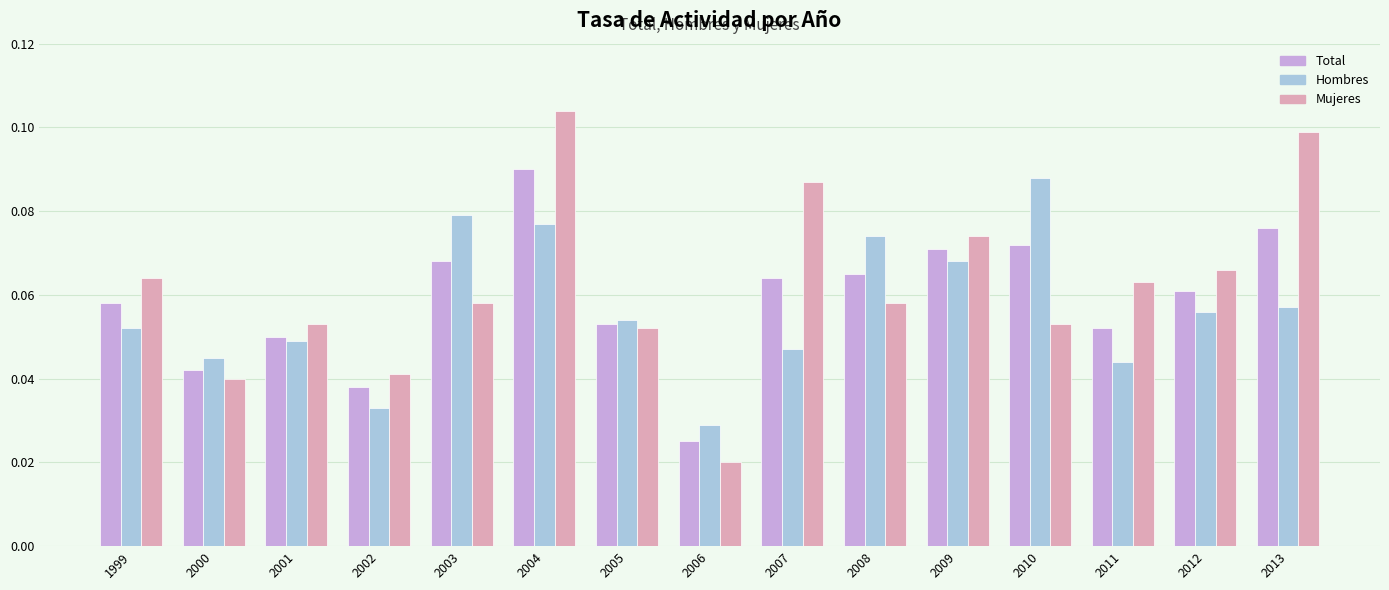

At which category is the sum across all series the highest?

2004